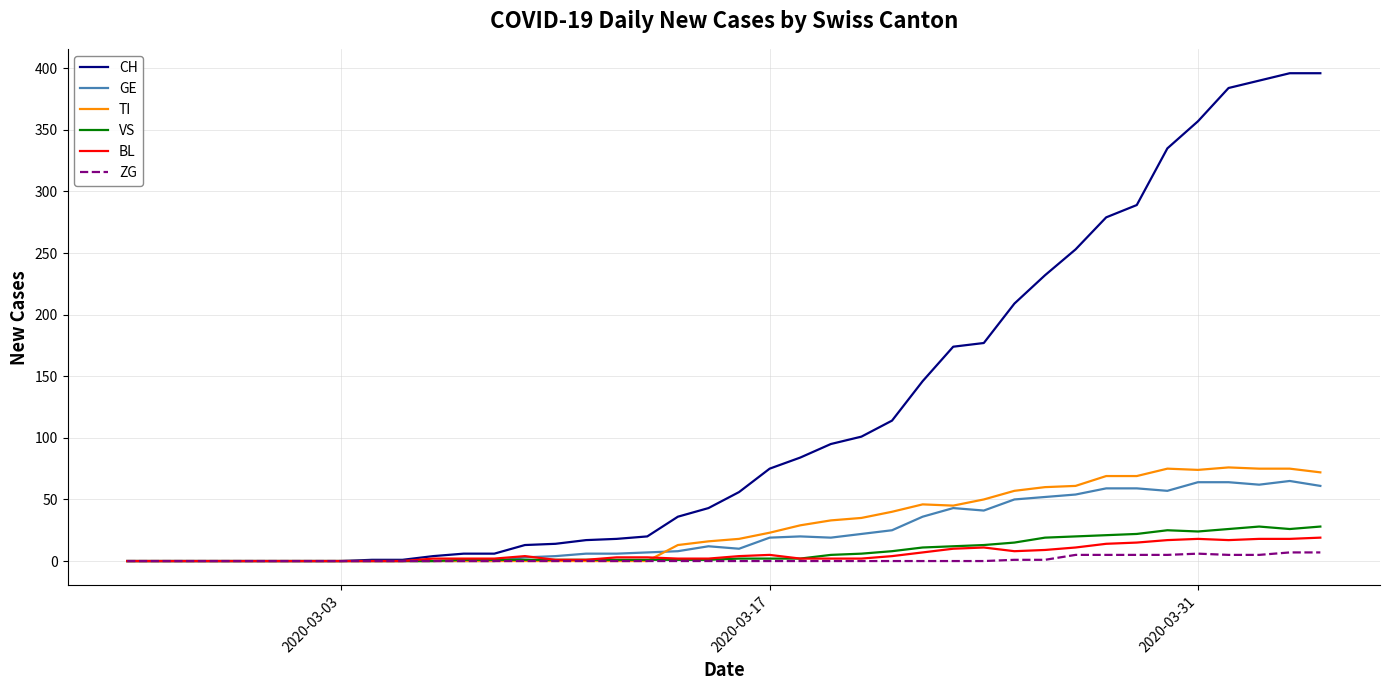

Does the chart have visible grid lines?

Yes